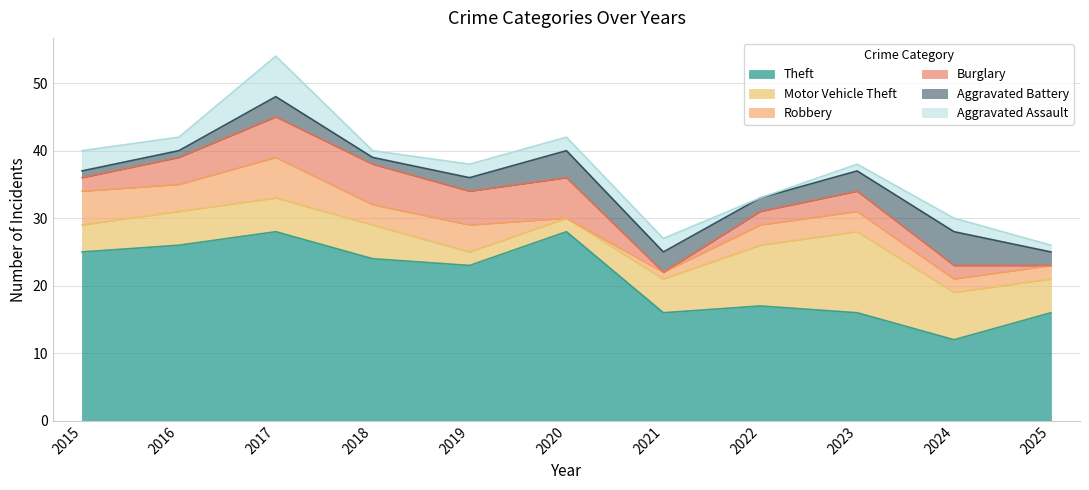

Count the Burglary values in the range 2 to 6.

9